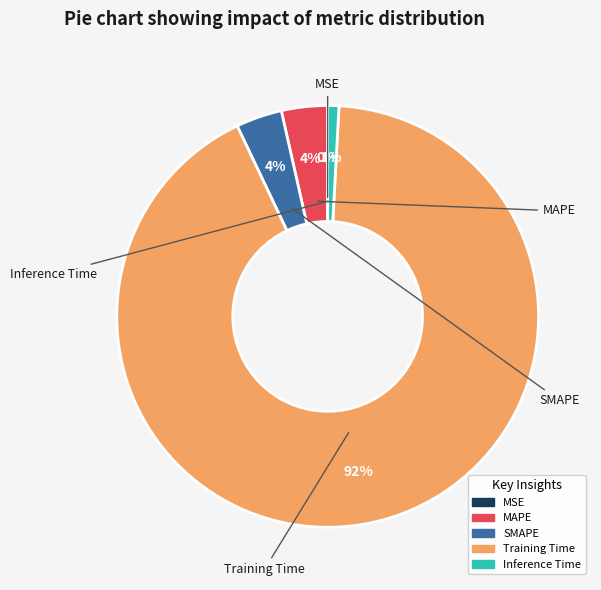

Which slice represents more than half of the pie?

Training Time